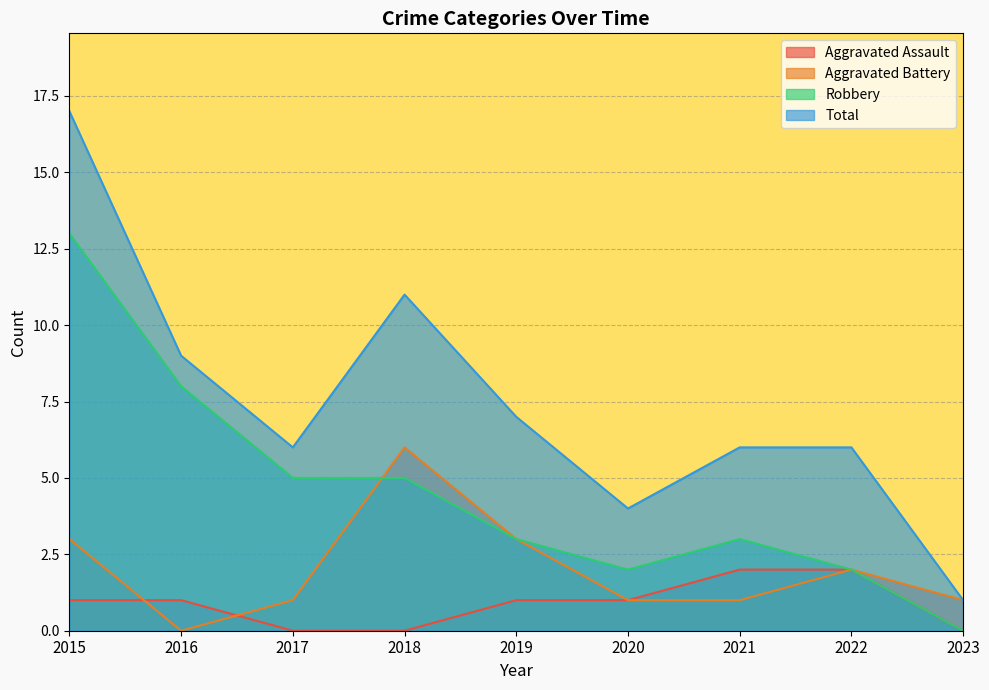

What is the value of the Total point at the 7th from the left?

6